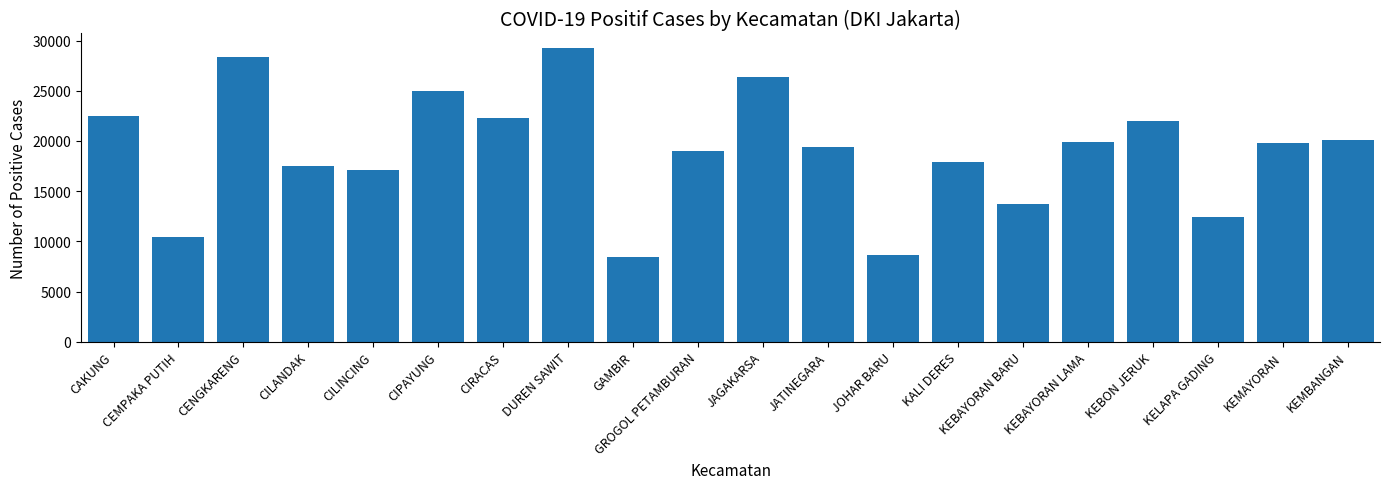

Reading left to right, what are all the values shown in this chart?

22467	10408	28377	17546	17104	25029	22281	29249	8485	18998	26425	19373	8625	17857	13725	19918	21952	12476	19757	20117